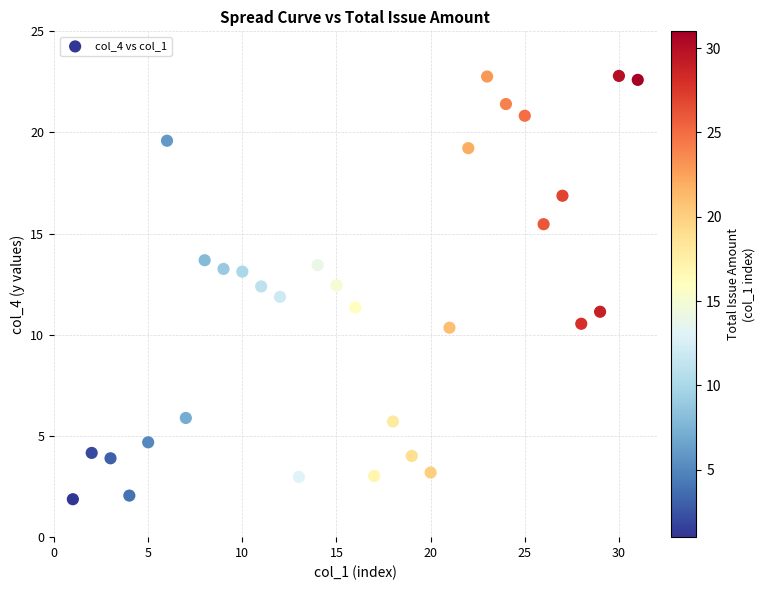

What is the range of X values (max minus min)?

30.0